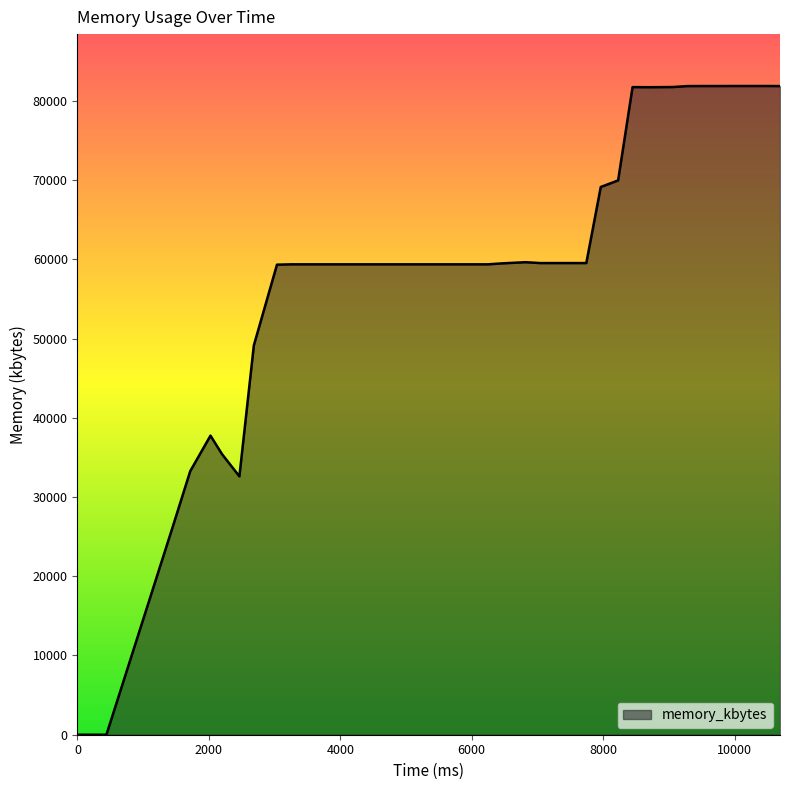

Count the number of categories in the chart.

40